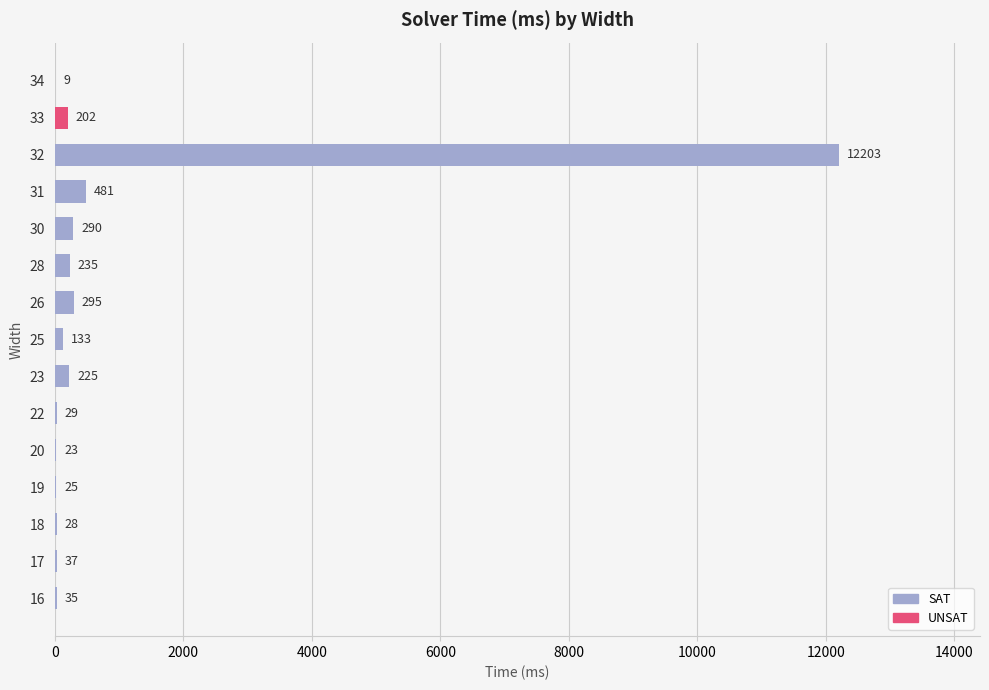

How many data points does each series have?

15